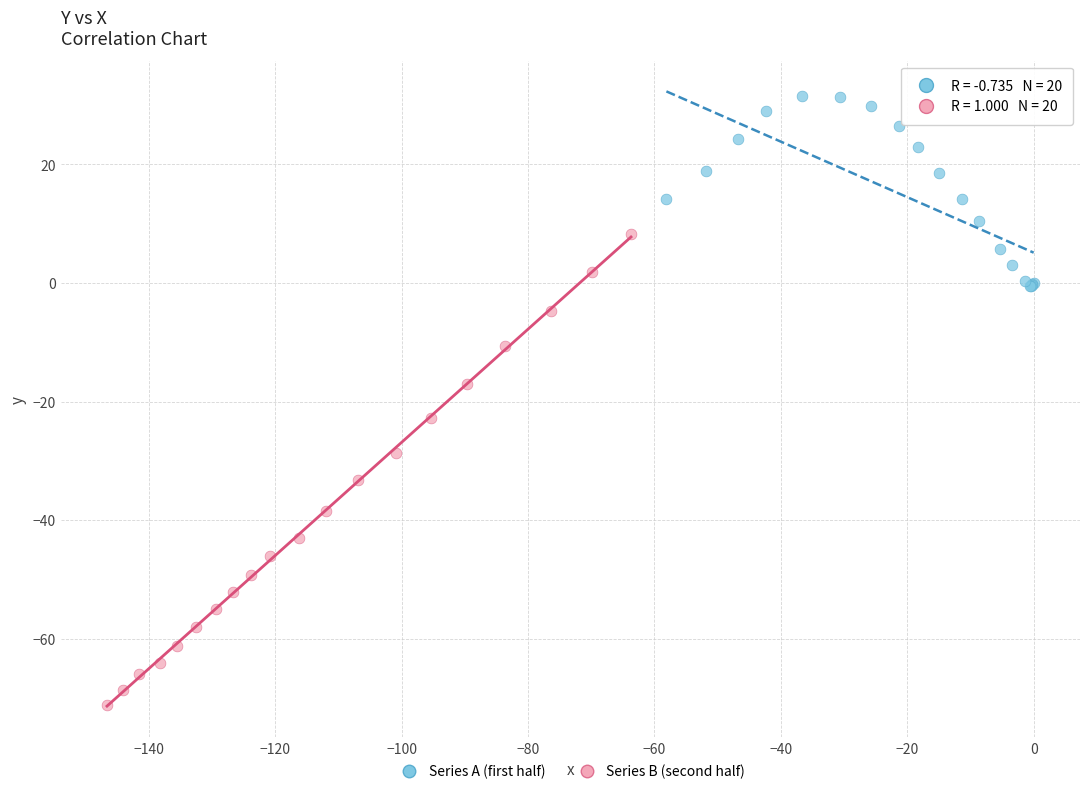

Which series contains the lowest Y value?

Series B (second half)